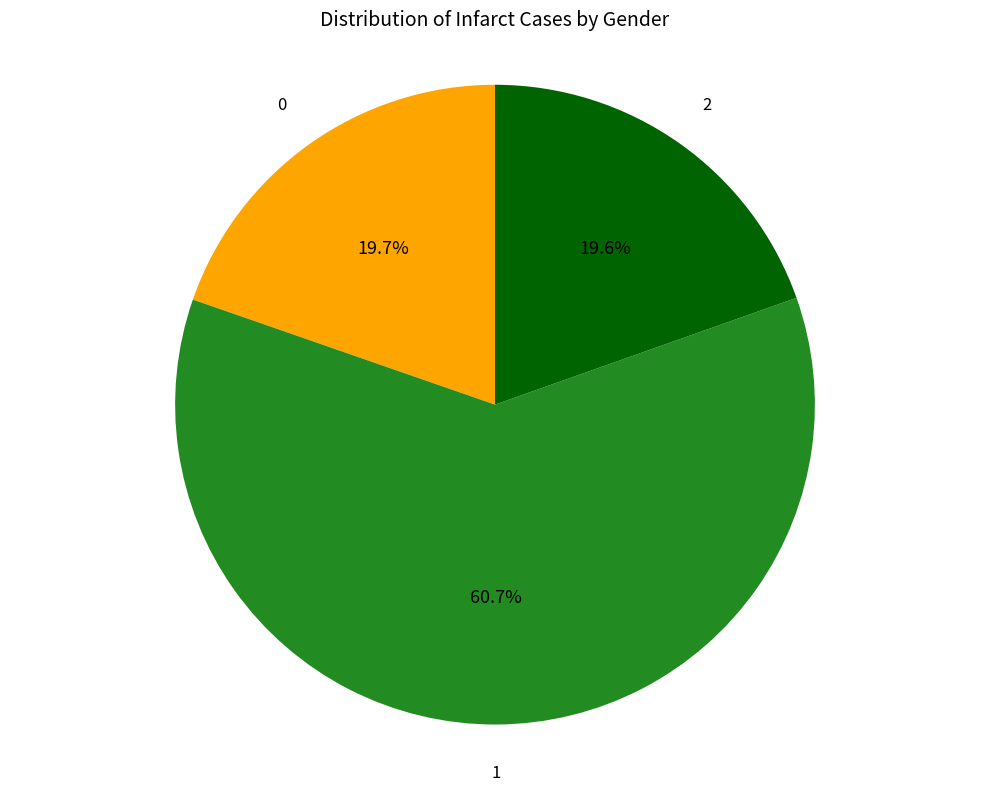

To the nearest percent, what is the difference between the largest and smallest slice percentages?

41%